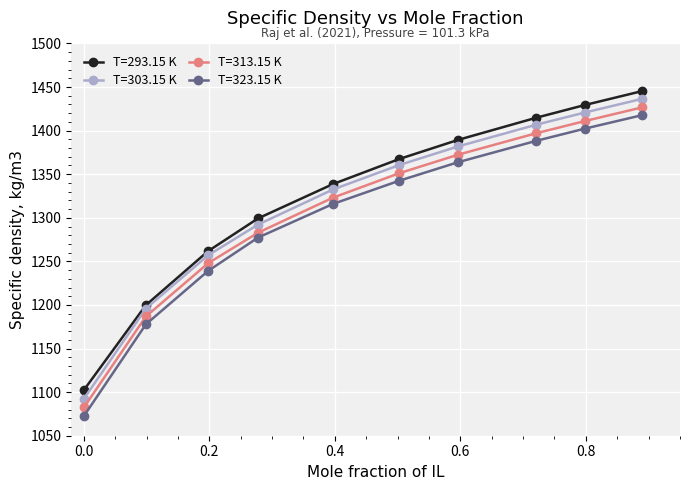

True or false: T=323.15 K and T=313.15 K intersect in this chart.

False